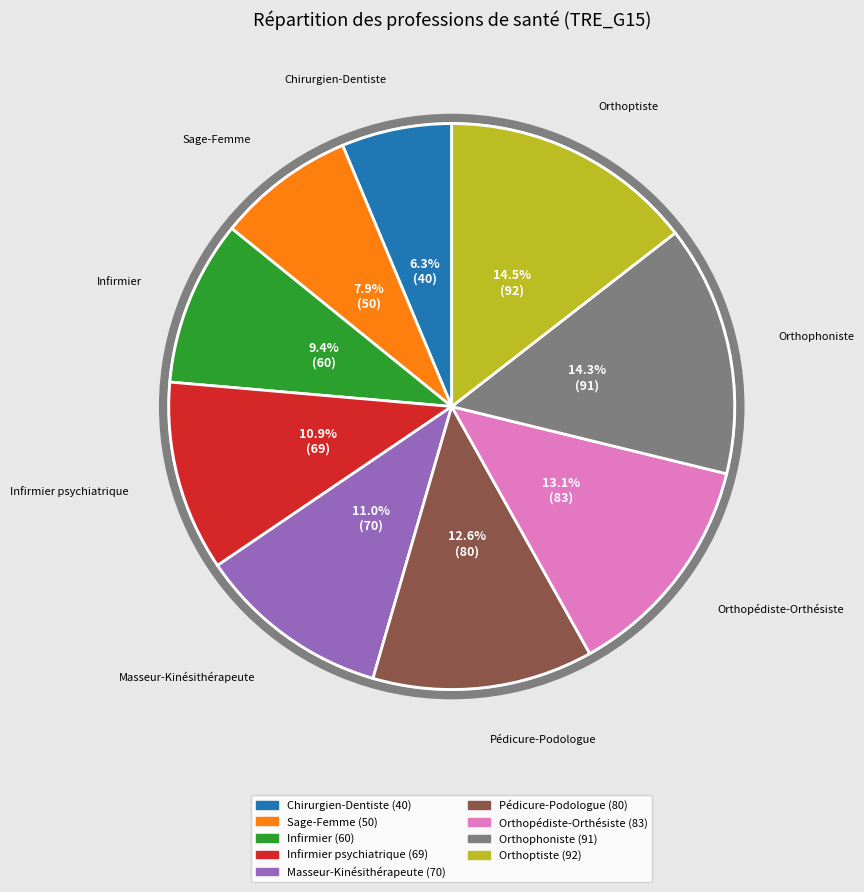

Is it true that Orthophoniste is 14% of the pie?

True